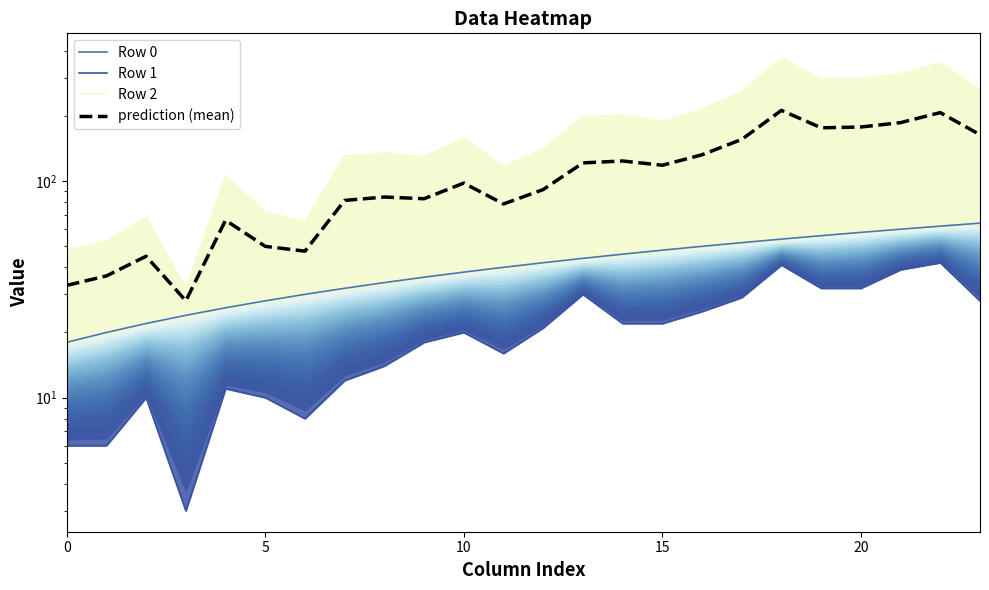

At which label does prediction (mean) first exceed 98?

13